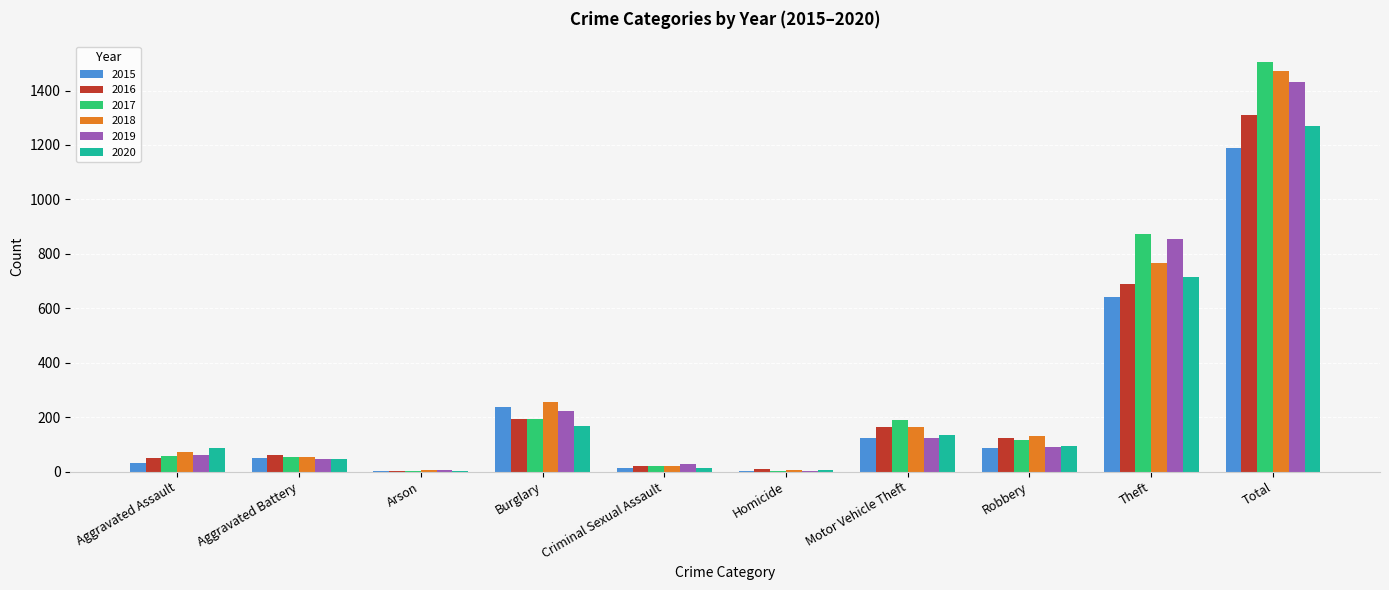

What is the spread (max minus min) of values at Homicide?

6